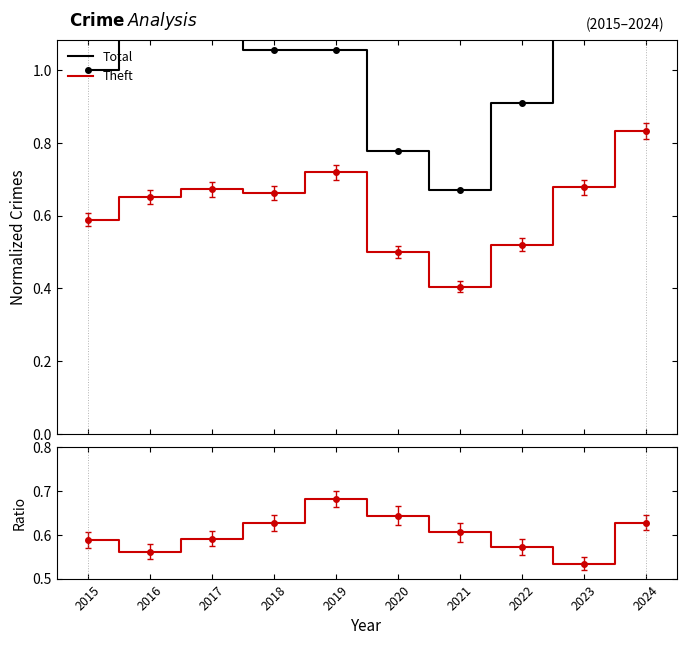

What is the maximum value shown in the chart?

1.3